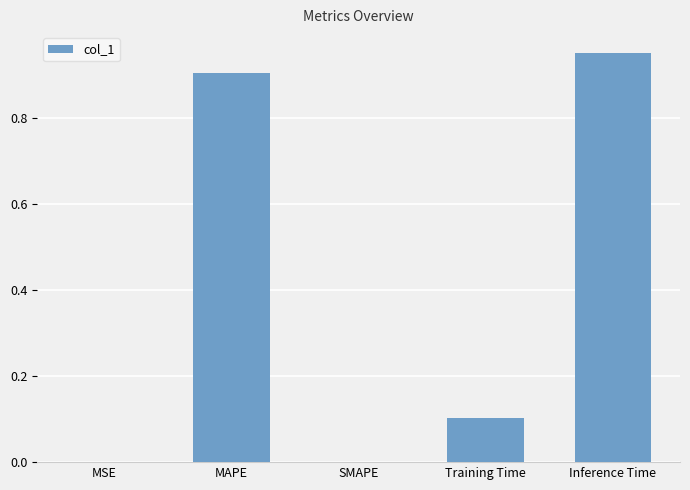

Which has a higher value, MSE or MAPE?

MAPE